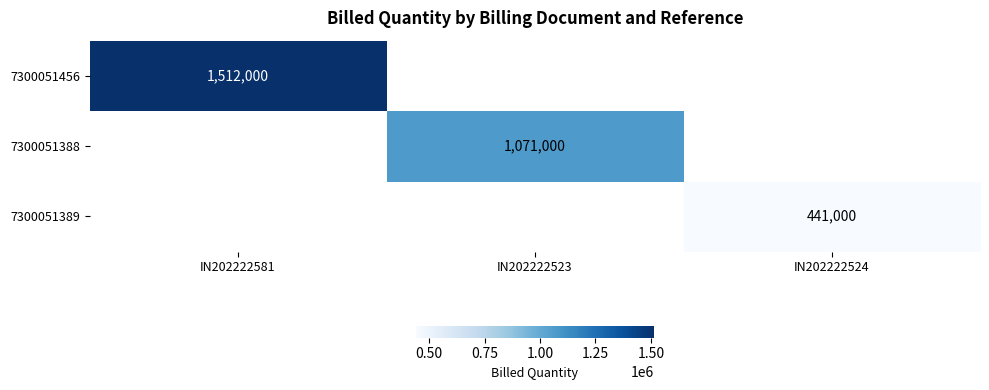

True or false: 7300051389 has a value of 635948 at IN202222524.

False